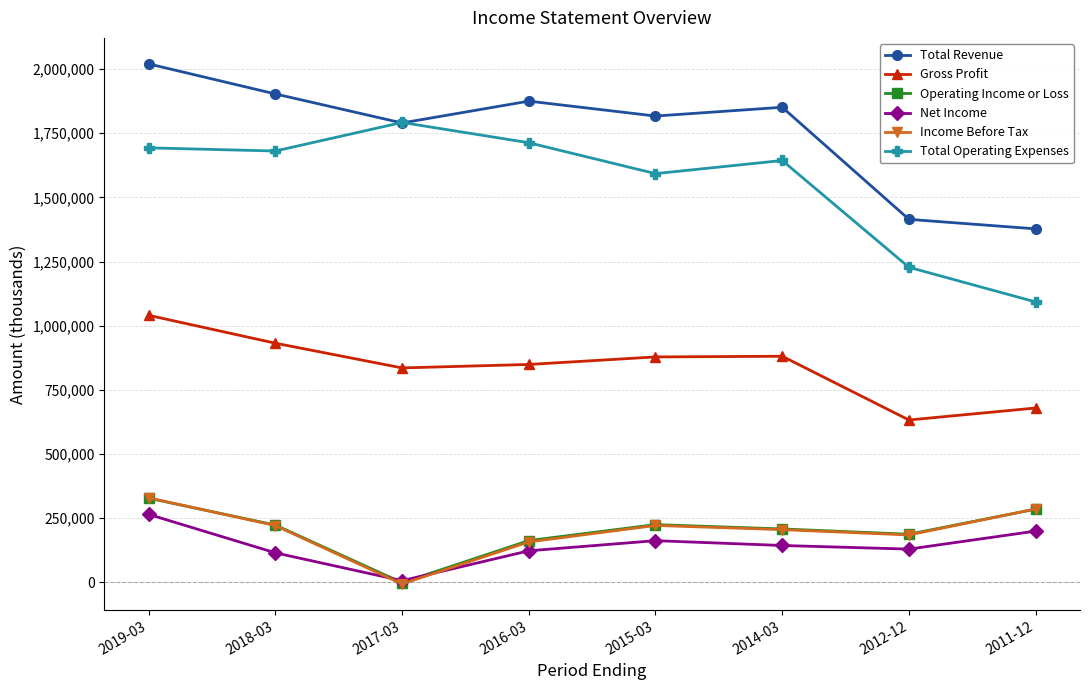

At which label is Total Operating Expenses closest to 1442250?

2015-03